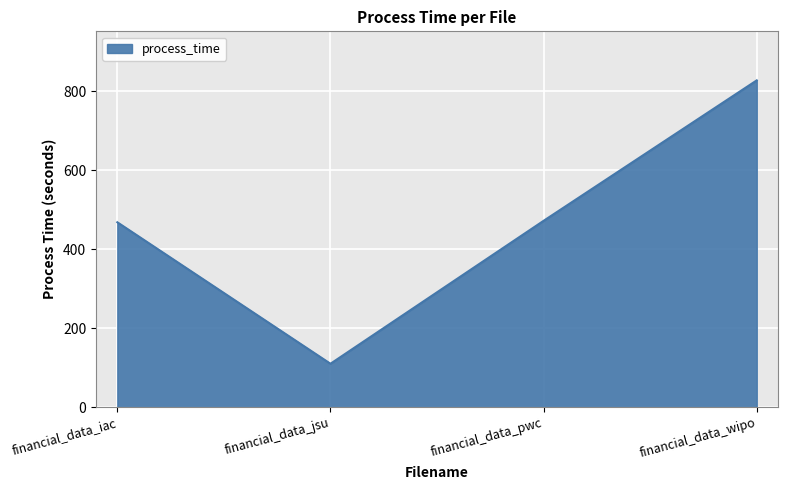

What is the difference between the maximum and minimum values?

717.7